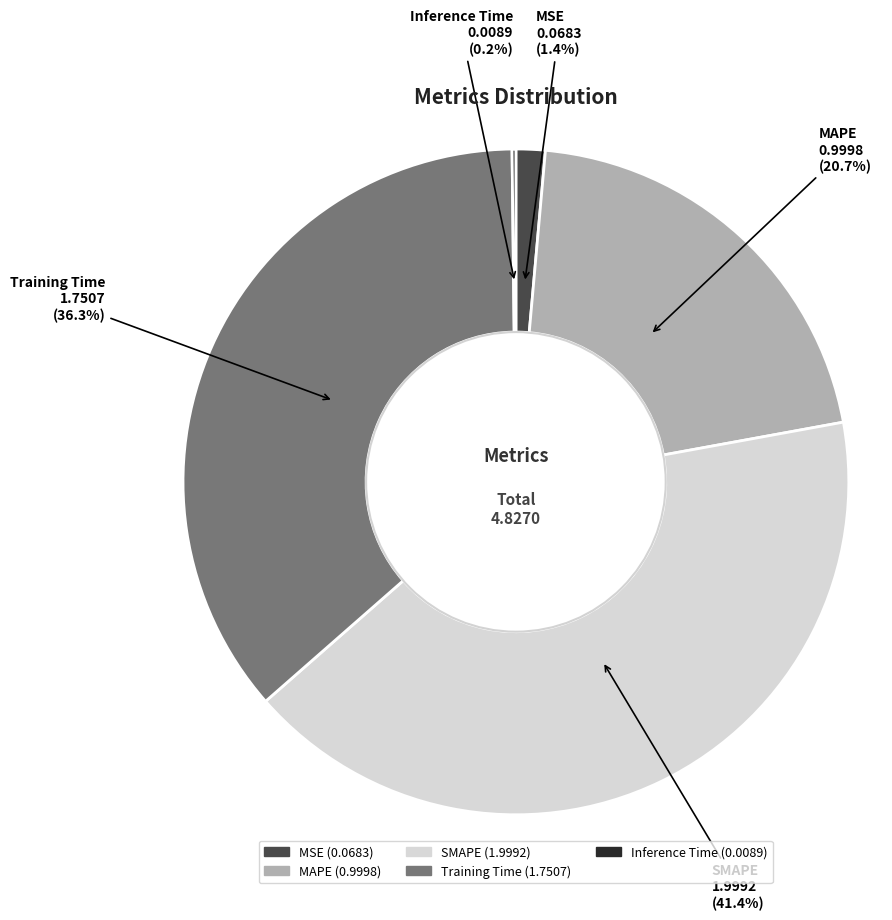

Approximately how many times larger is the value at MAPE compared to SMAPE?

0.5